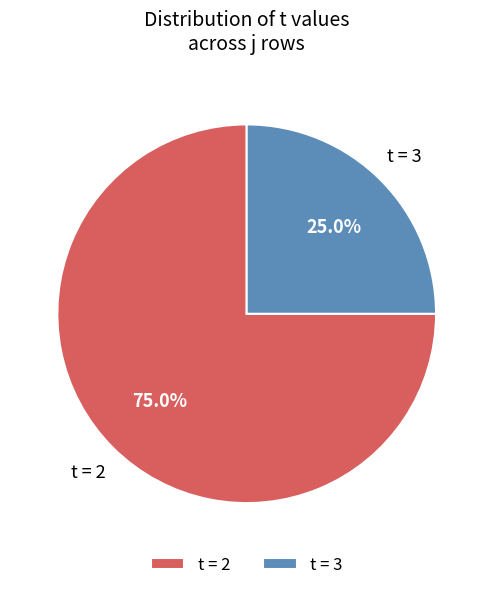

How much of the chart is everything except t = 3?

75.0%